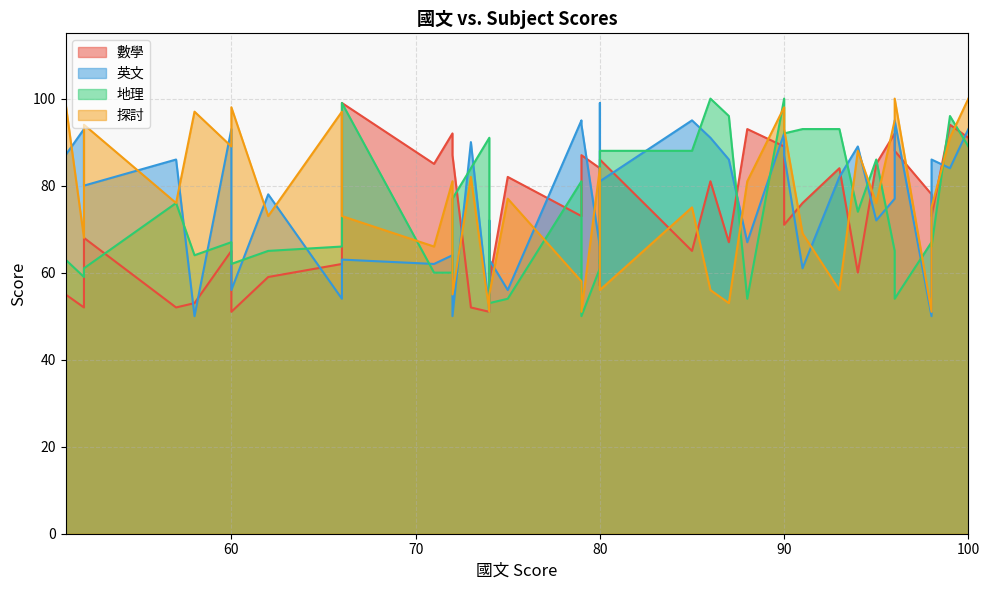

At which category is the sum across all series the highest?

90